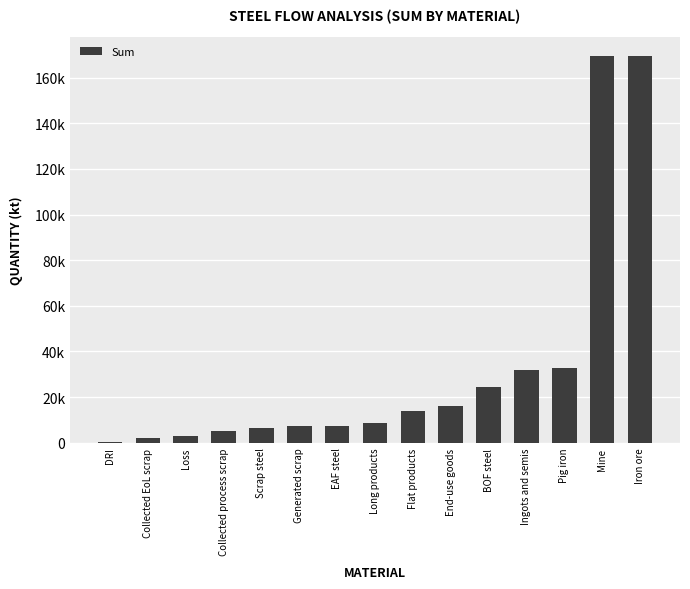

At which label is the value closest to 84852?

Pig iron